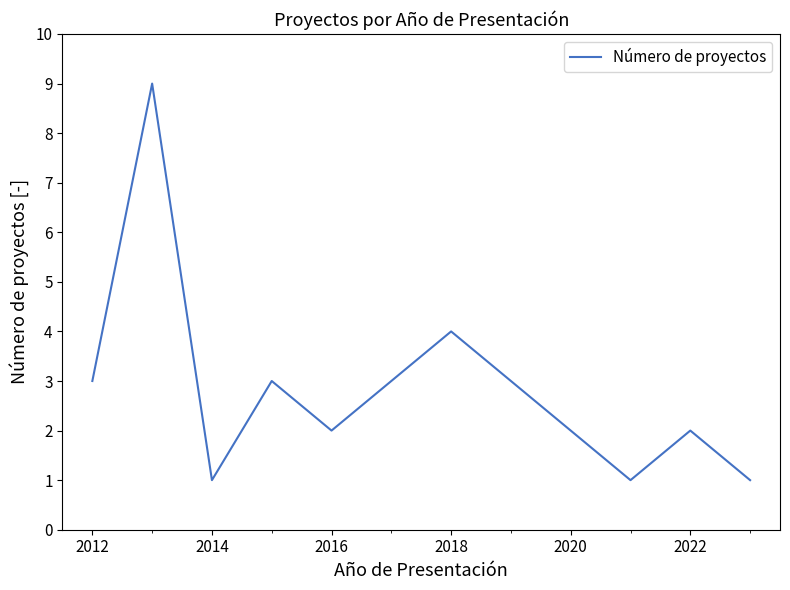

What is the difference between the maximum and minimum values?

8